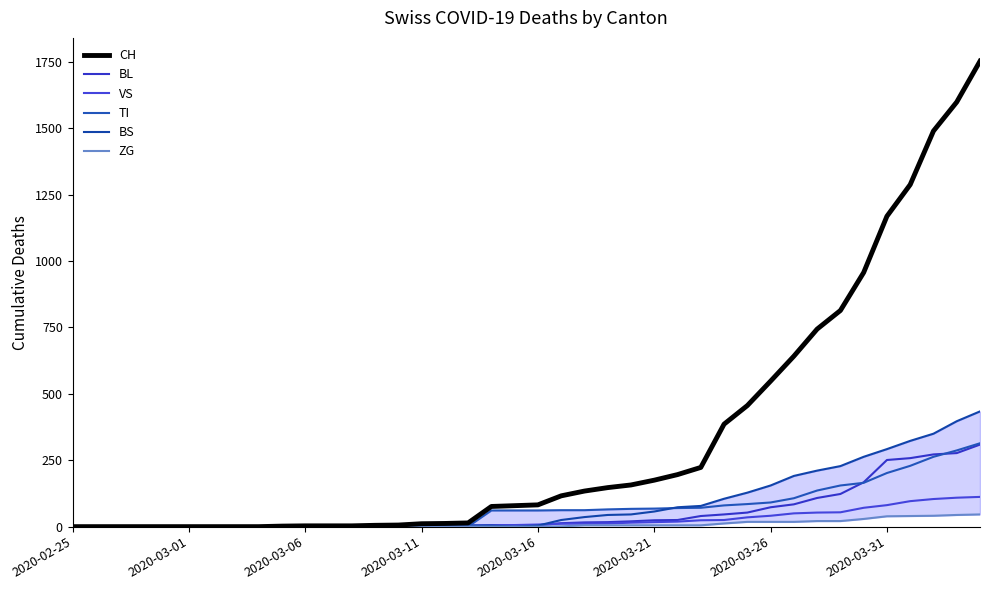

At which label does CH reach its minimum?

2020-02-25